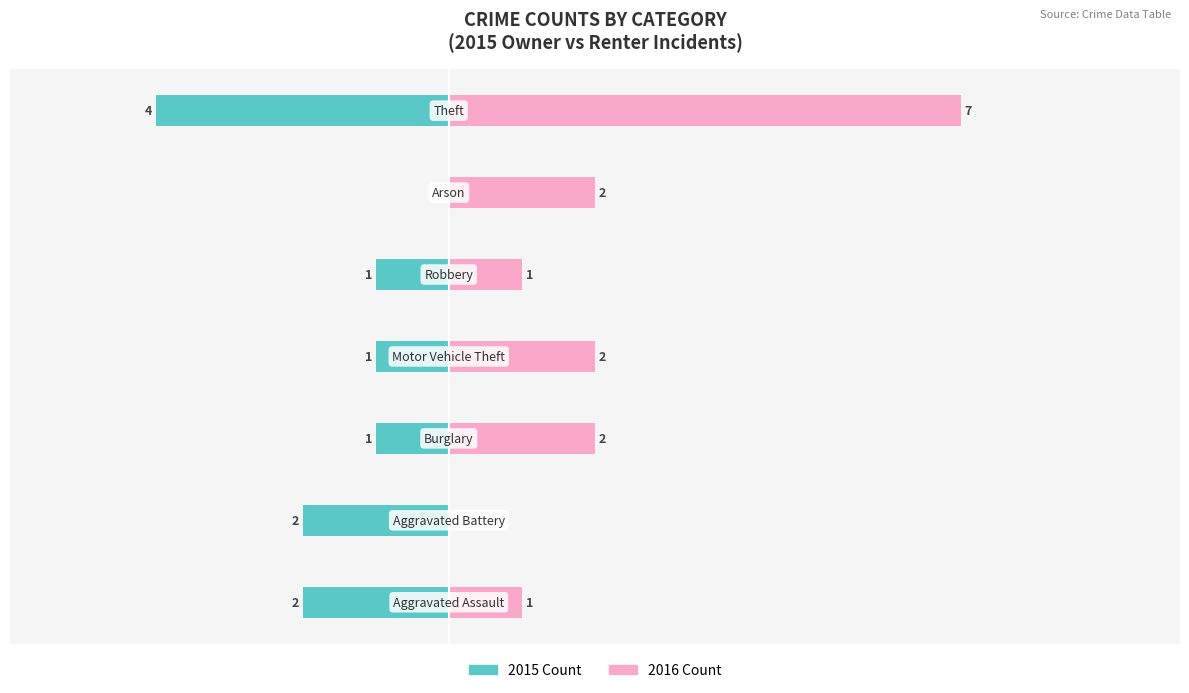

Reading left to right, what are all the values shown in this chart?

Owner-occupied: -2	-2	-1	-1	-1	0	-4
Renter-occupied: 1	0	2	2	1	2	7